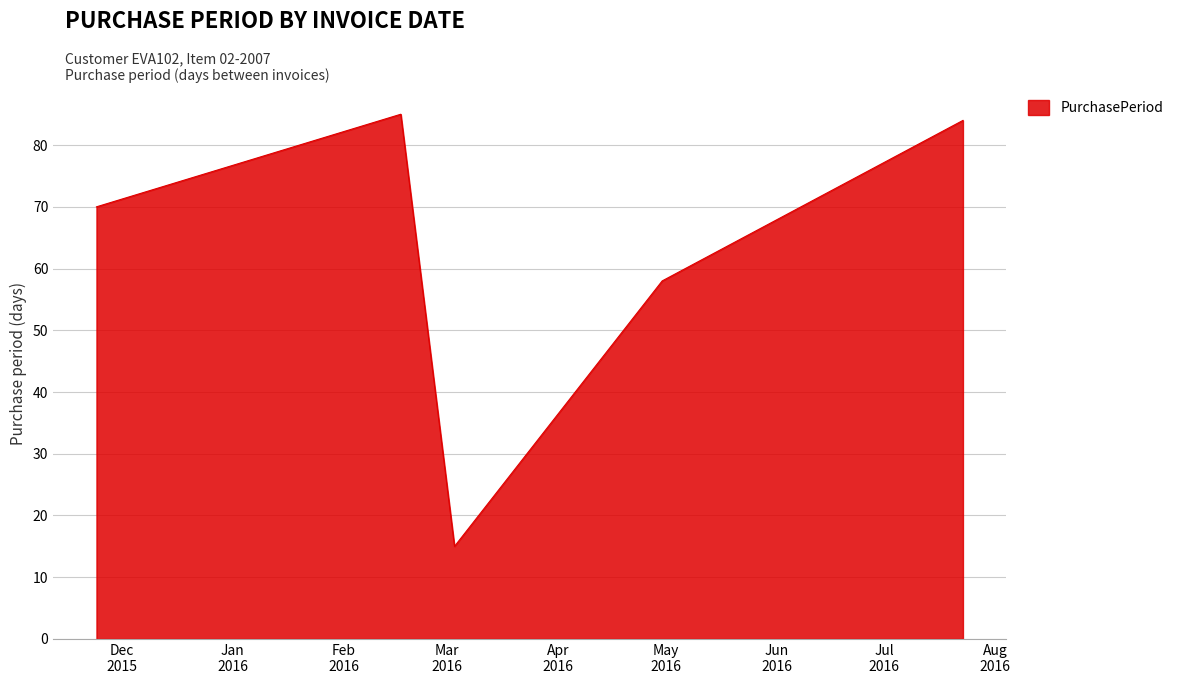

True or false: the data has more than 1 interior local peaks.

False